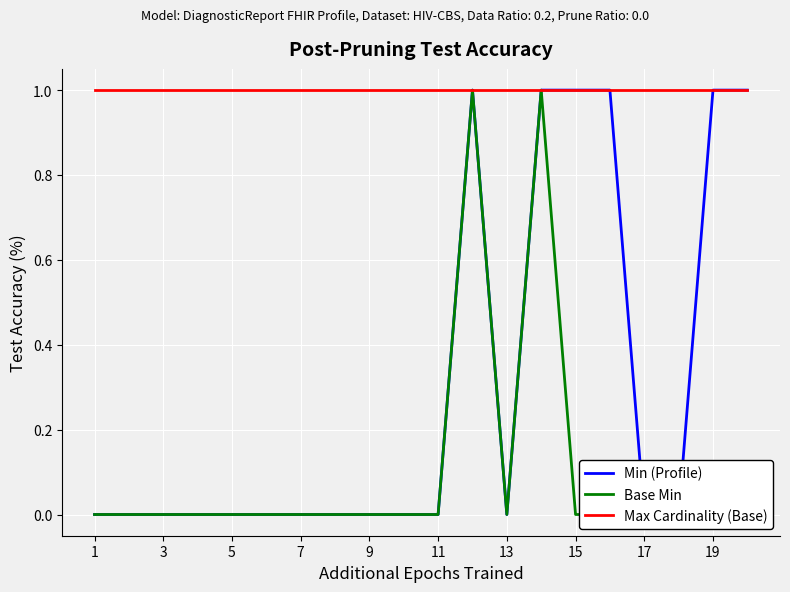

What value does the Max Cardinality (Base) series have at 19?

1